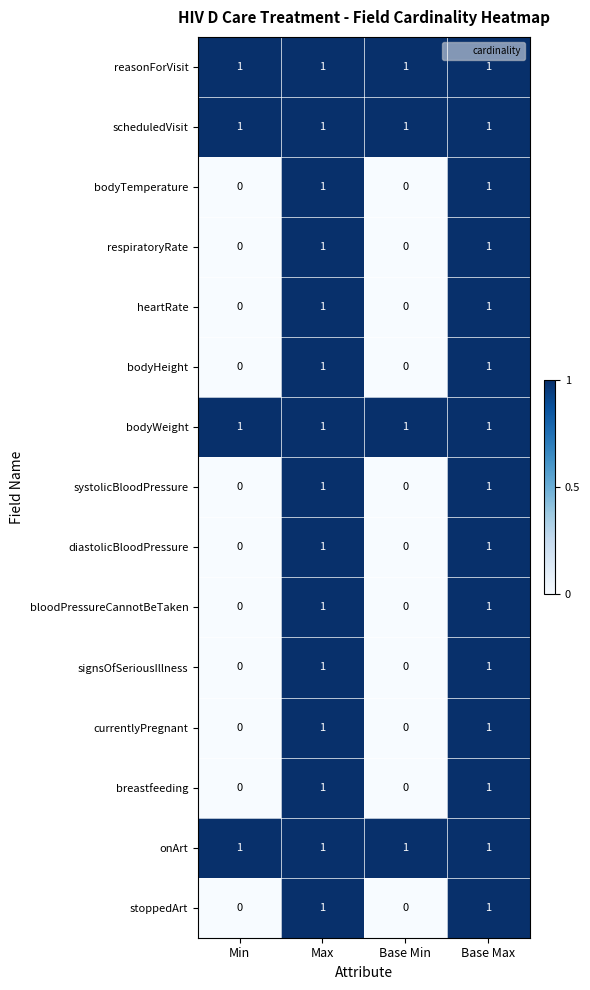

The systolicBloodPressure series shows 0 at Base Min. True or false?

True